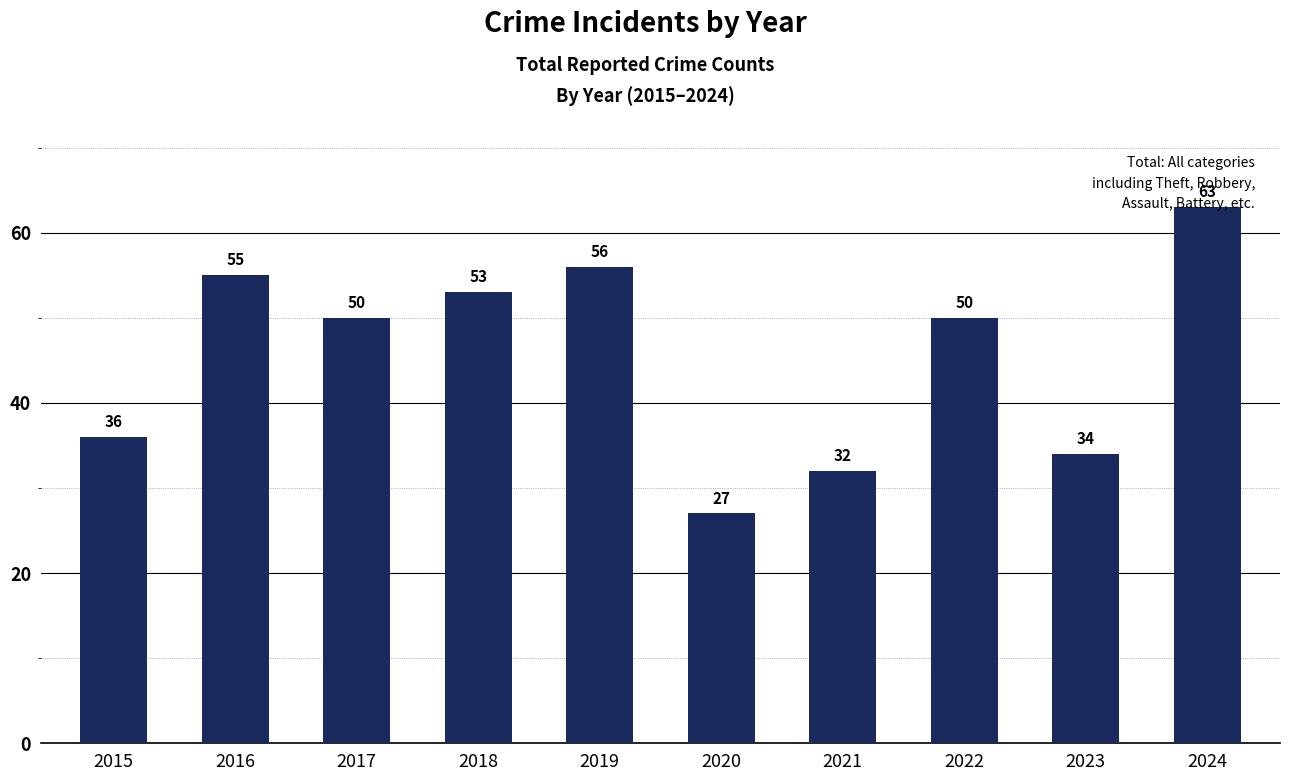

Is it true that the value at 2022 is 50?

True